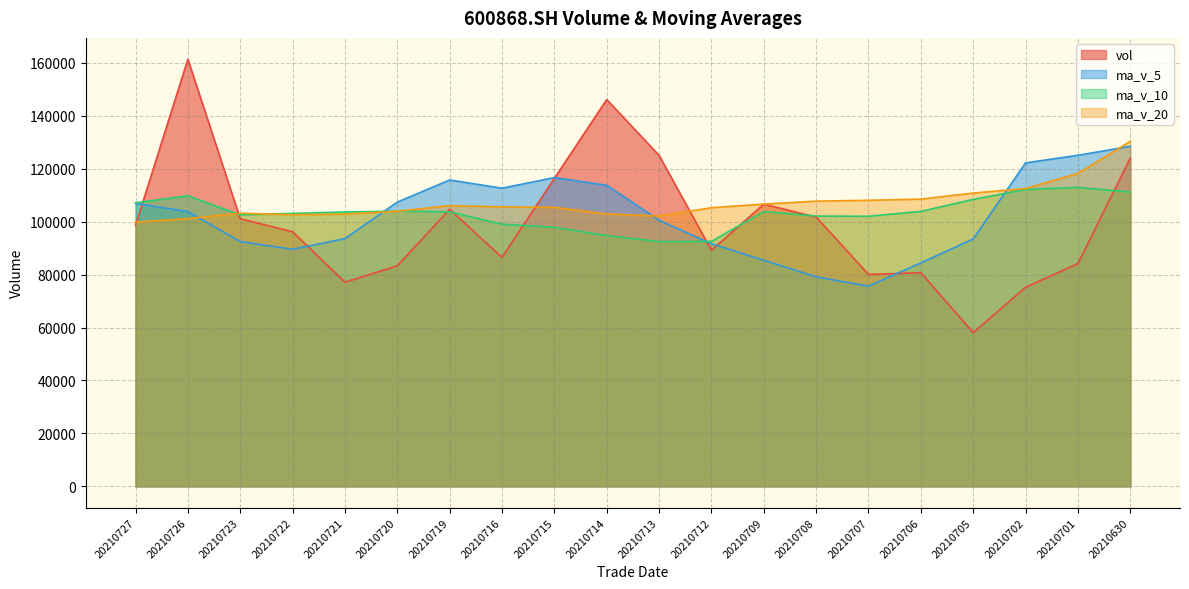

At 20210723, list the series in order from largest to smallest.

ma_v_20, ma_v_10, vol, ma_v_5